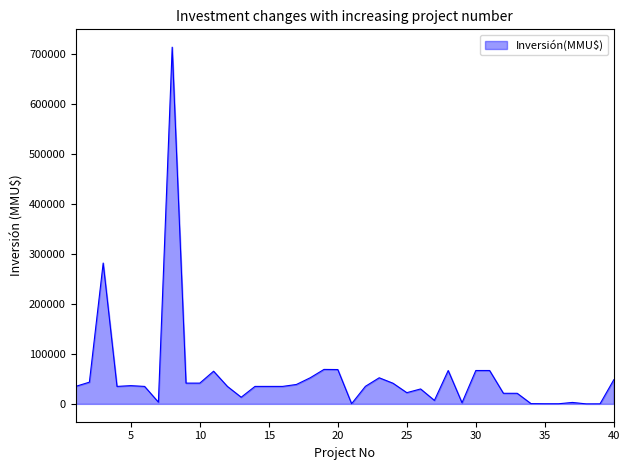

What is the maximum value shown in the chart?

714200